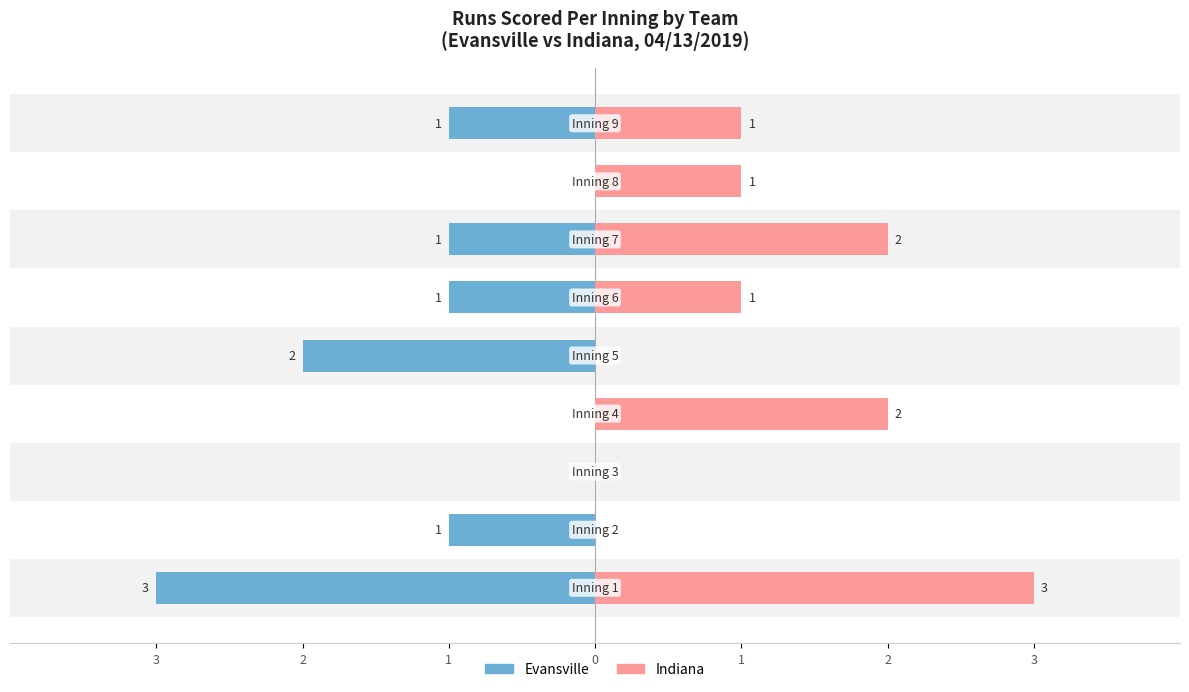

Count the number of data series in this chart.

2